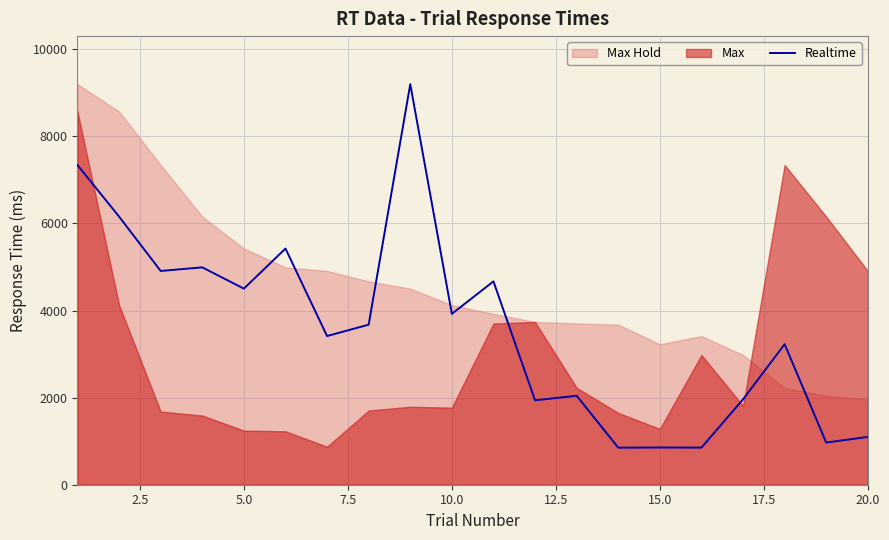

What is the greatest value displayed?

9197